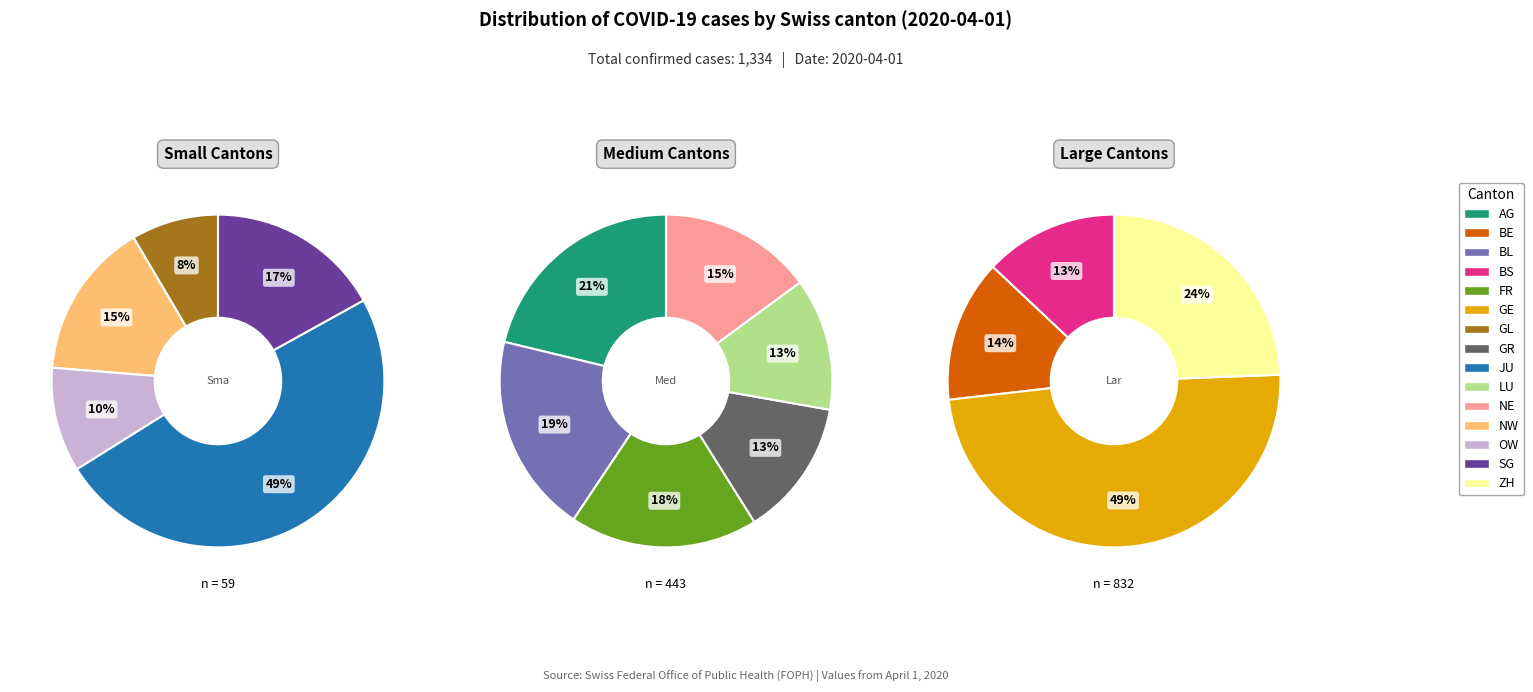

What is the smallest slice in the pie chart?

GL